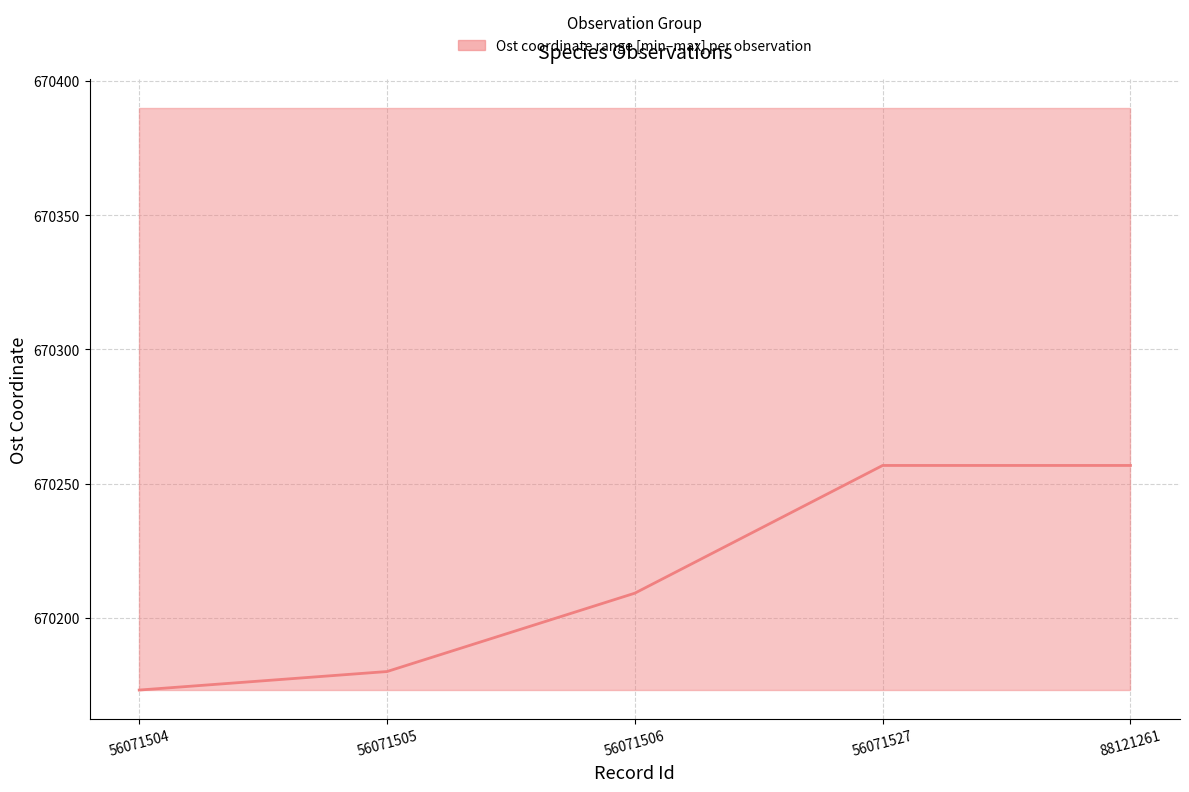

What is the average value?

670215.1